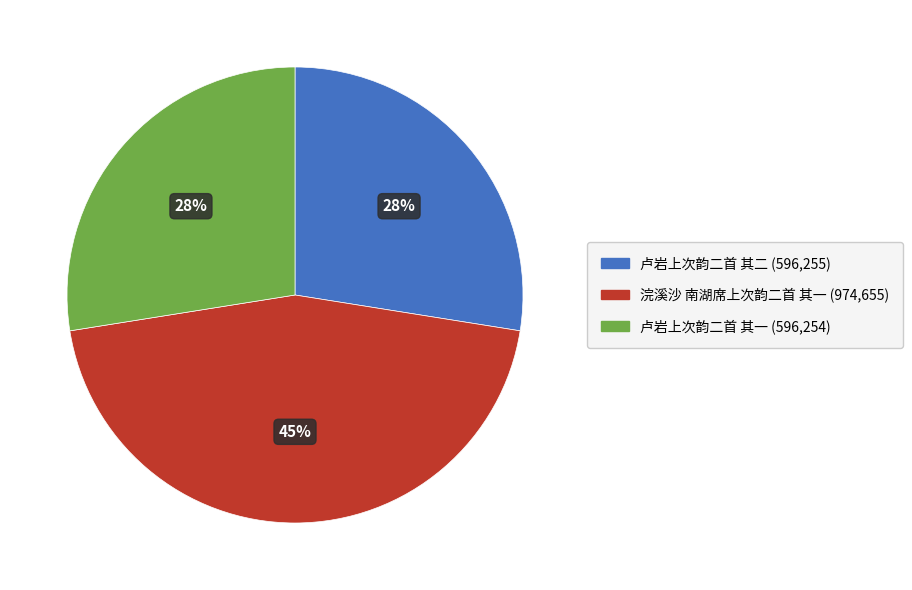

Combined, do 浣溪沙 南湖席上次韵二首 其一 and 卢岩上次韵二首 其一 account for over 50%?

Yes